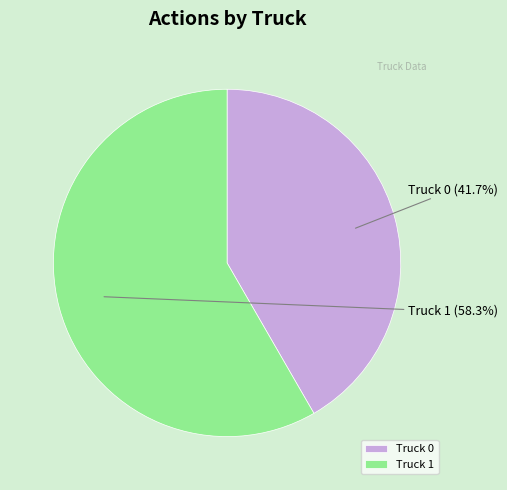

Is it true that Truck 0 is 27% of the pie?

False